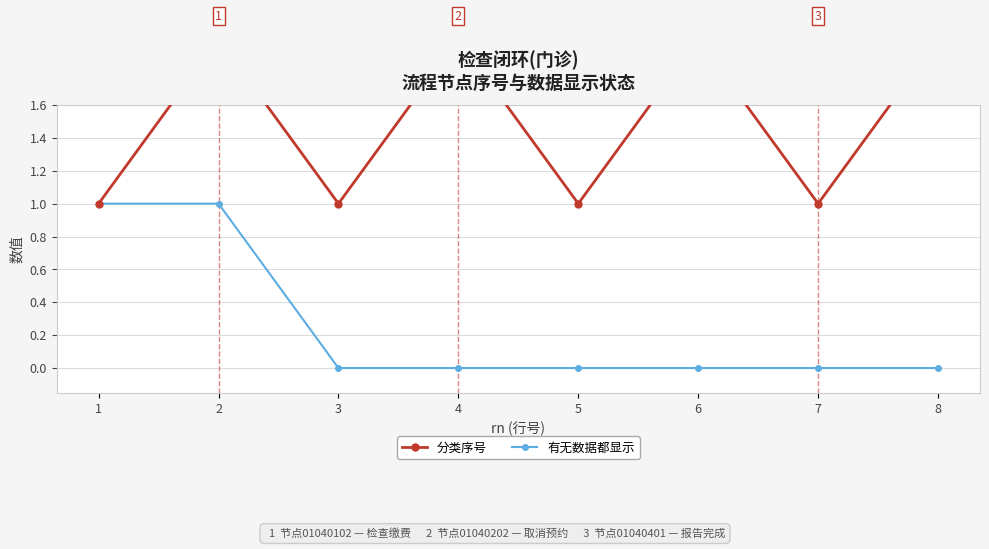

Is this an area chart (filled region under the line)?

No